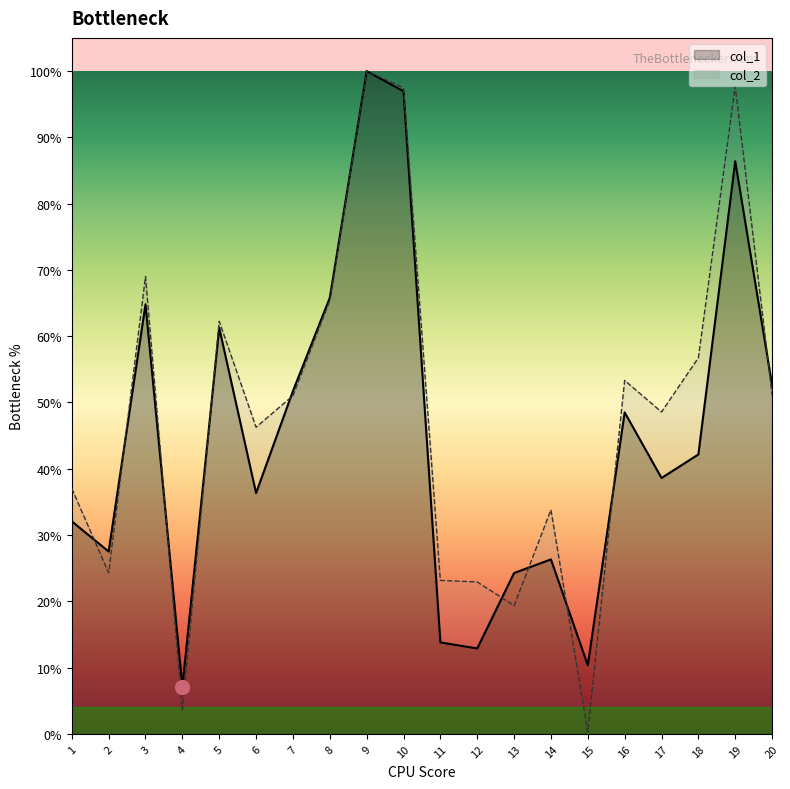

Is it true that col_2 equals 0.1 at 13?

False